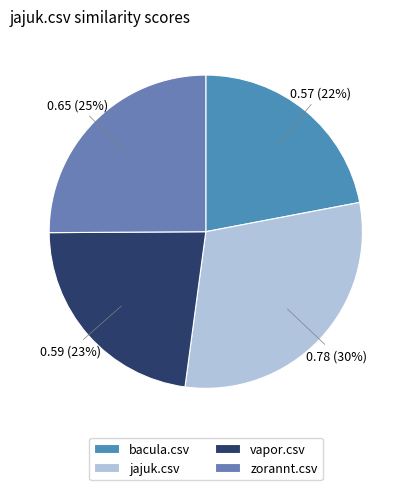

How many slices are in this pie chart?

4